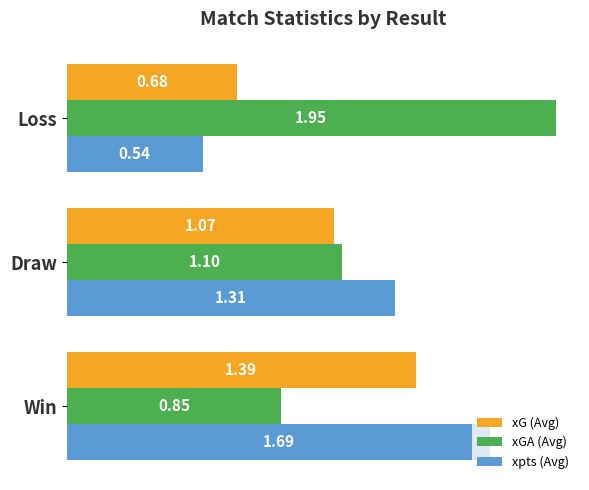

Which series has the largest total across all categories?

xGA (Avg)